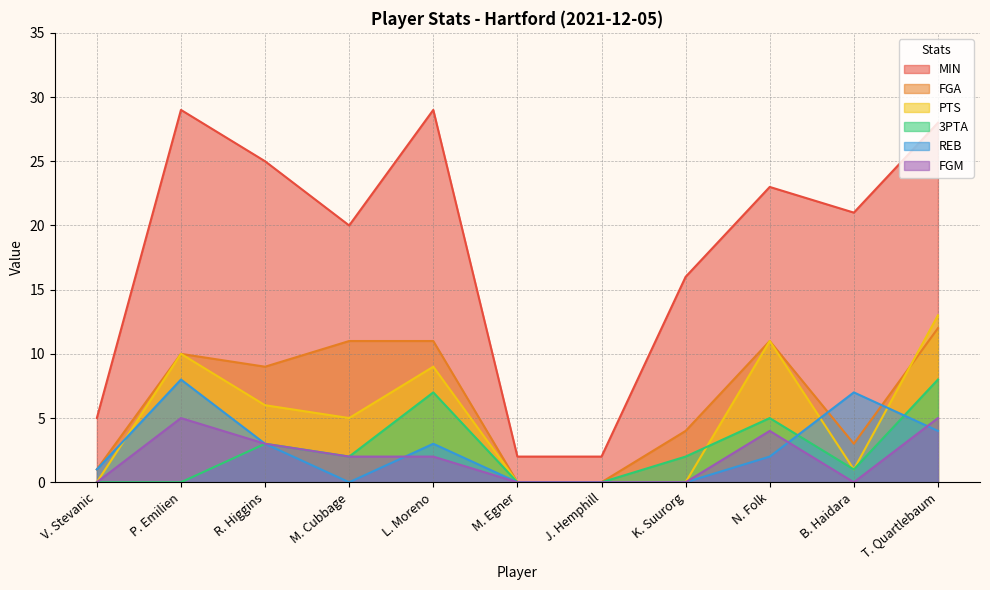

The value of 3PTA at K. Suurorg is 1. True or false?

False